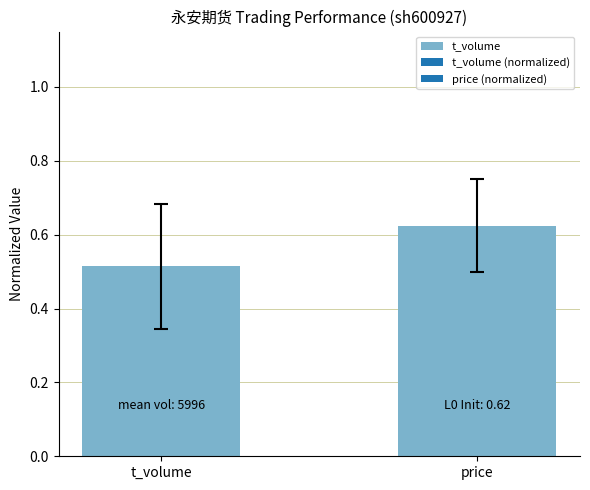

What position from the right is t_volume?

2